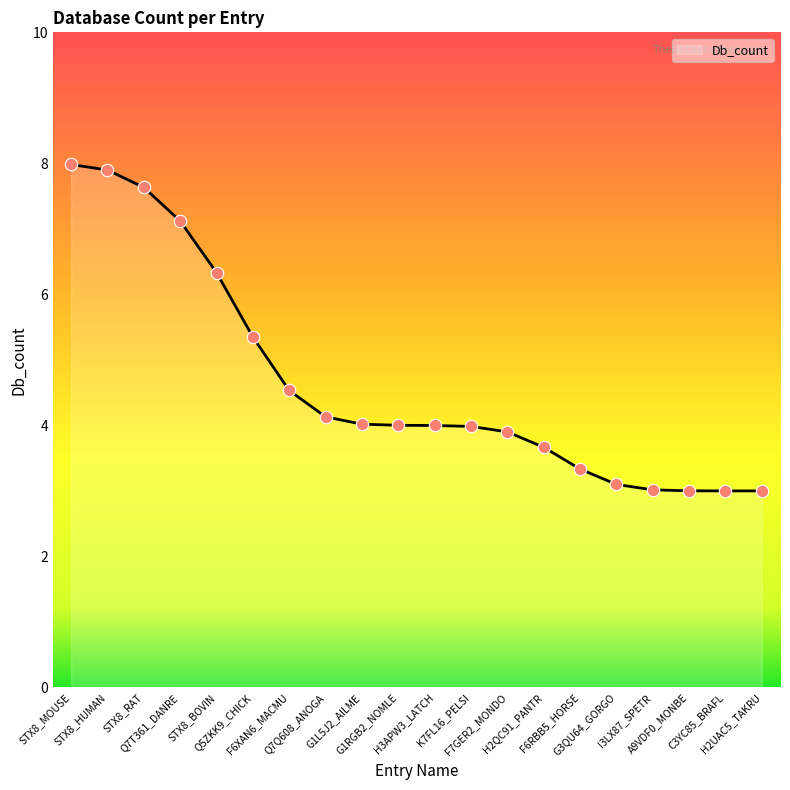

Approximately how many times larger is the value at F6XAN6_MACMU compared to F6RBB5_HORSE?

1.4